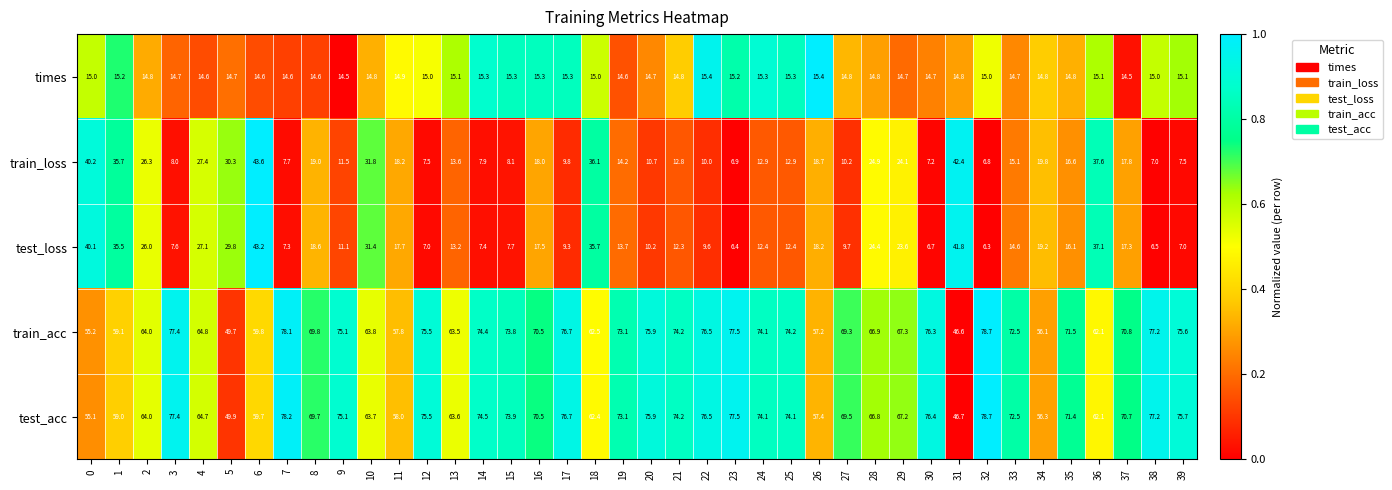

Which series changed the most between 24 and 26?

train_acc